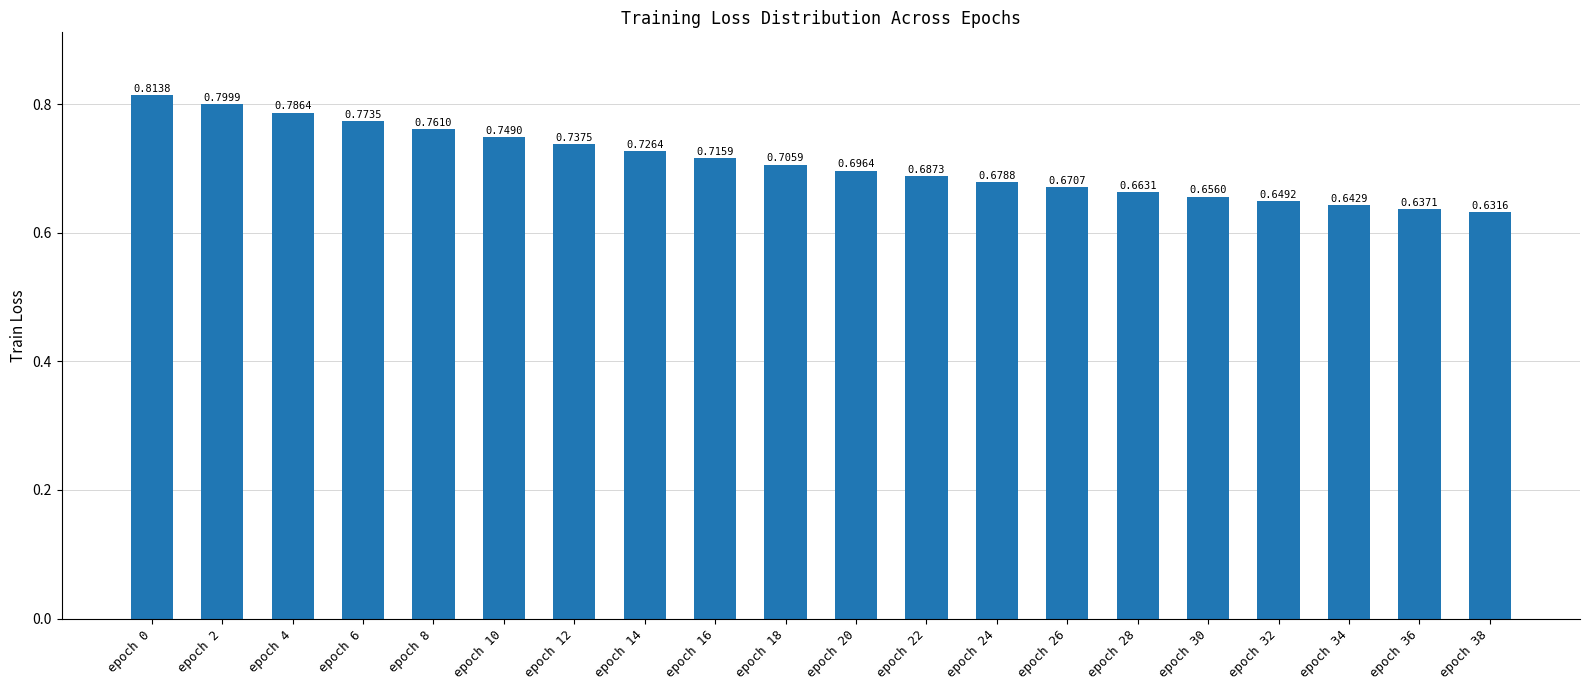

At which label is the value closest to 0?

epoch 38